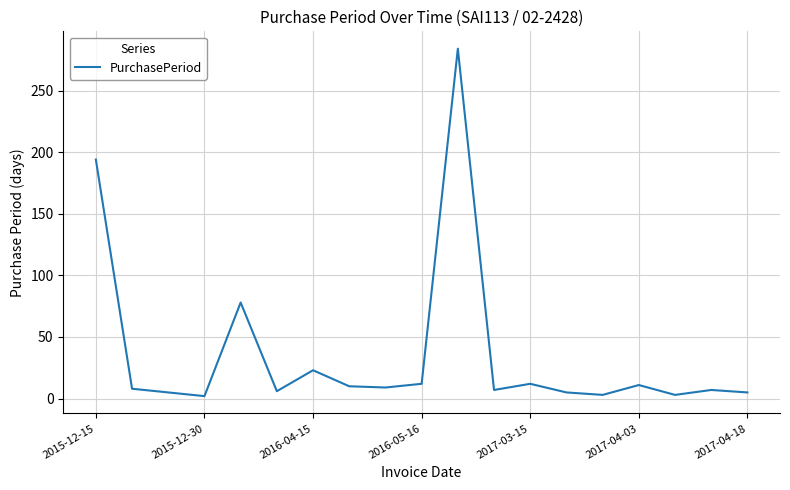

True or false: the data has more than 2 interior local peaks.

True